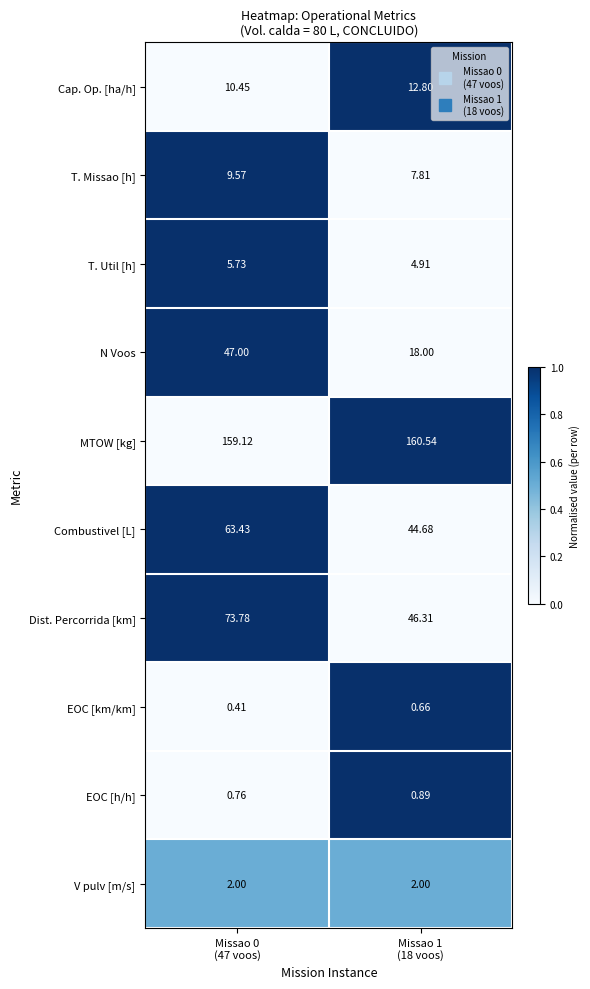

Which series has the largest range (max minus min)?

N Voos